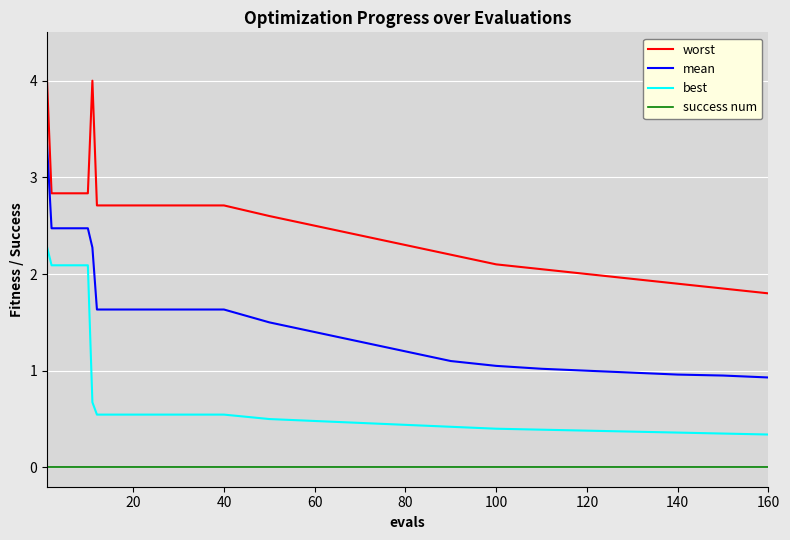

How many lines are shown in the chart?

4